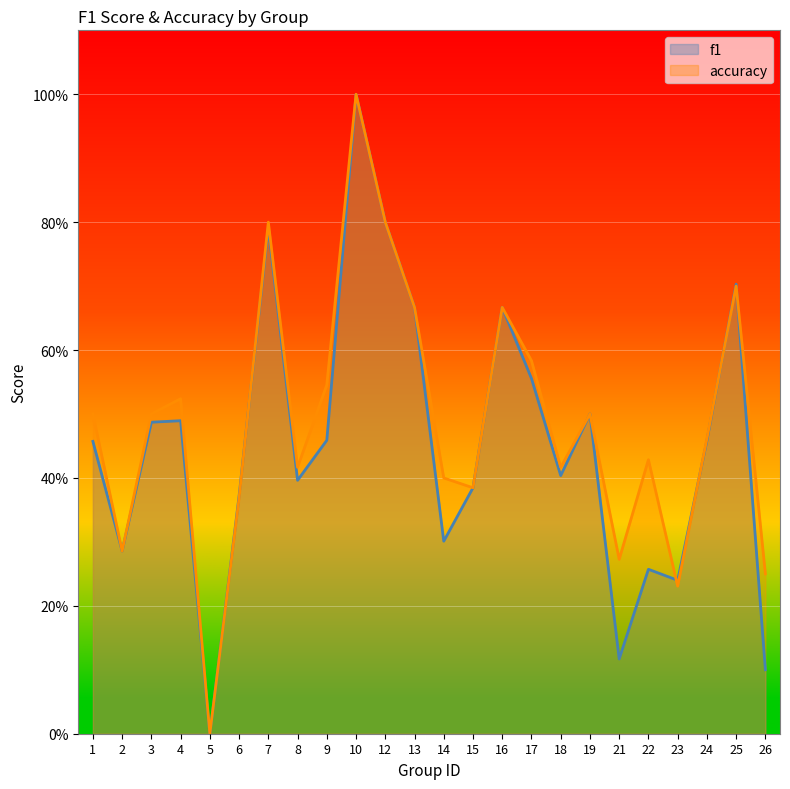

Which series has the largest total across all categories?

accuracy